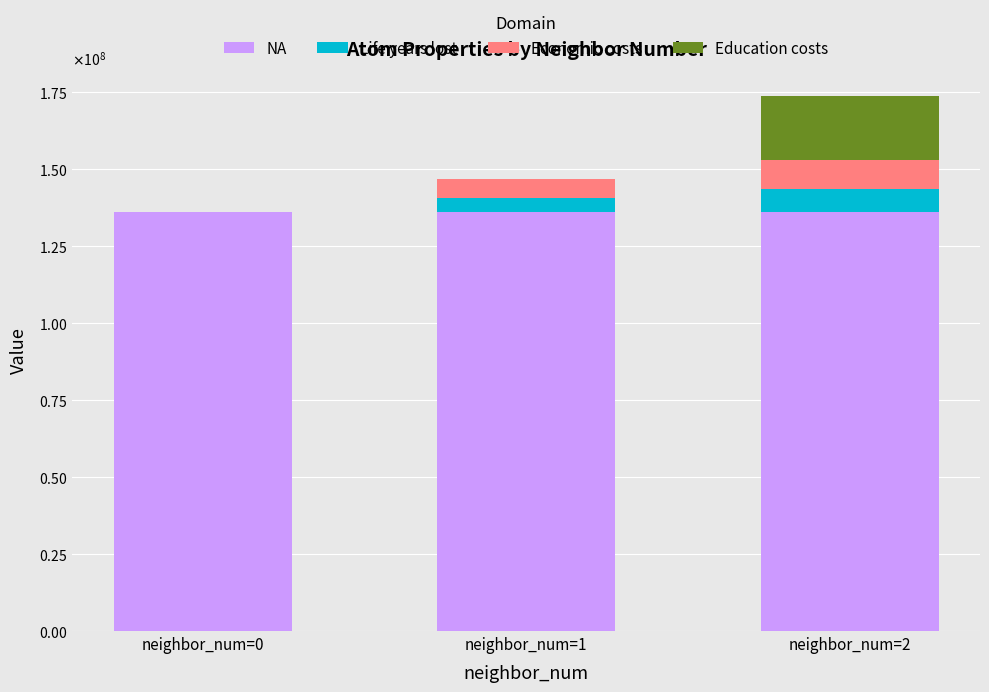

What is the average value of the Life years lost series?

4169251.6